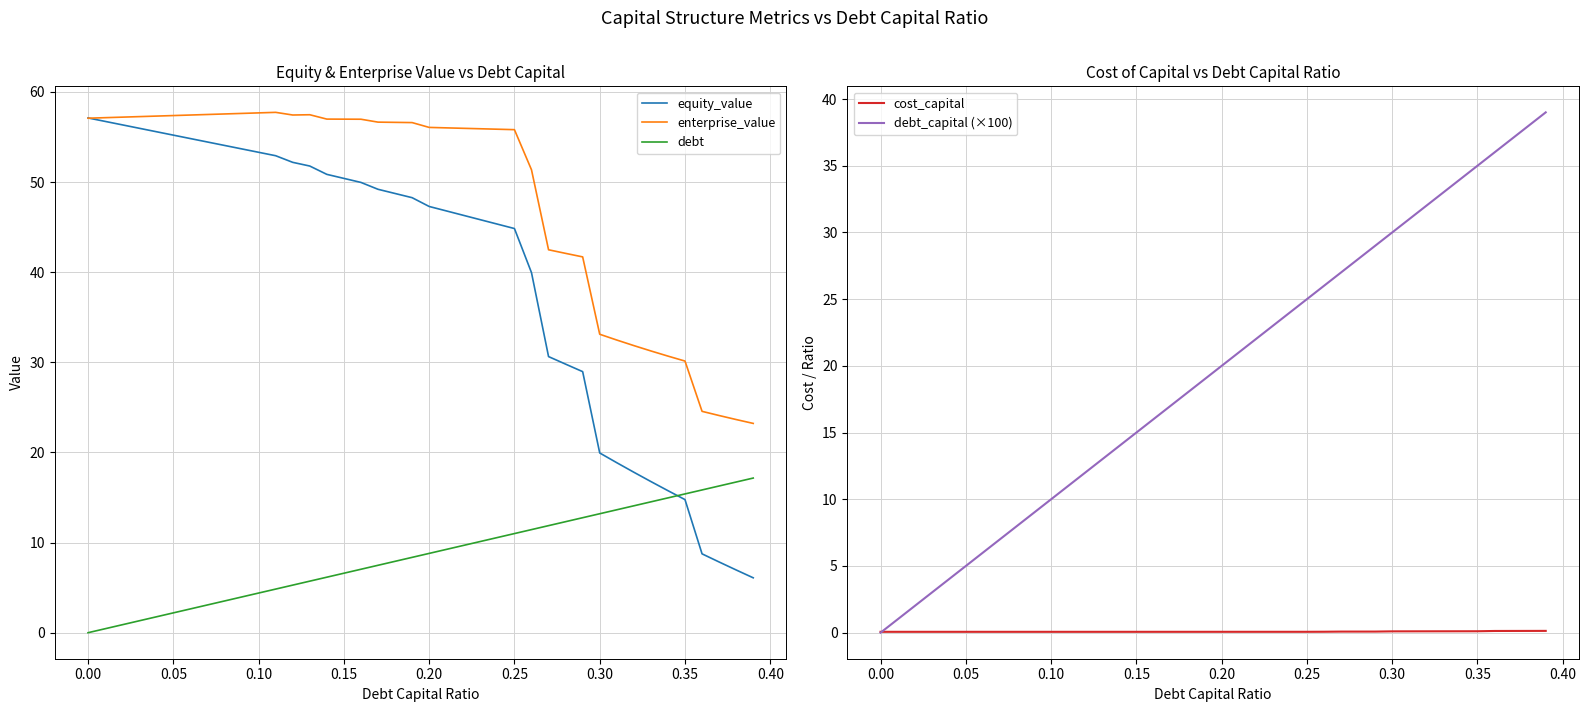

True or false: cost_capital has more than 2 interior local peaks.

False